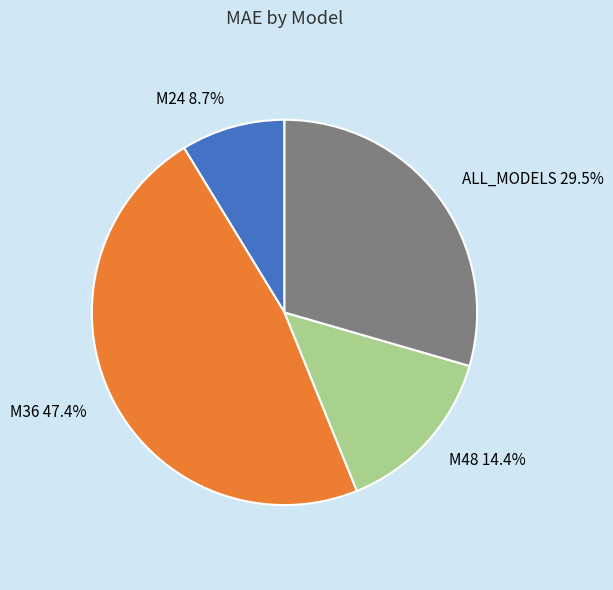

How many segments does this pie chart have?

4